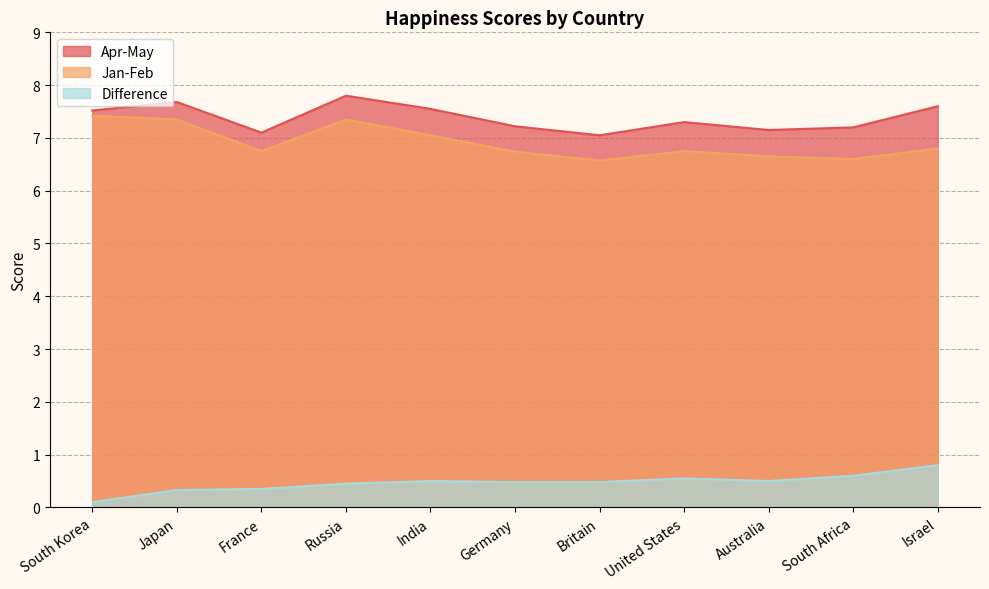

What is the spread (max minus min) of values at Britain?

6.6